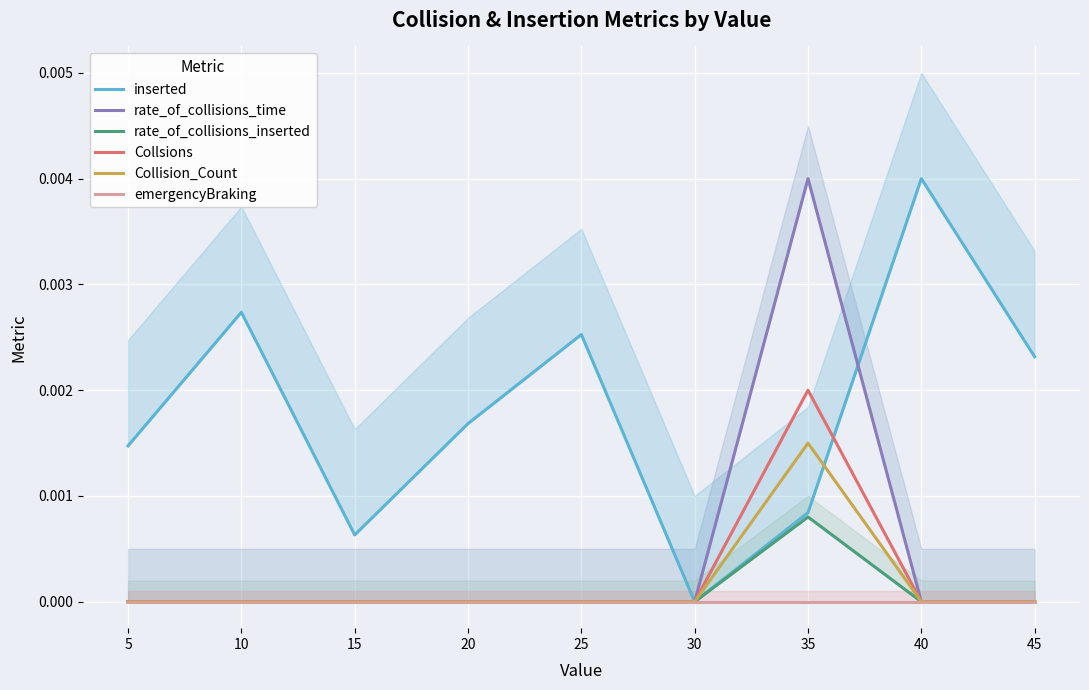

At which label does Collision_Count reach its peak?

35